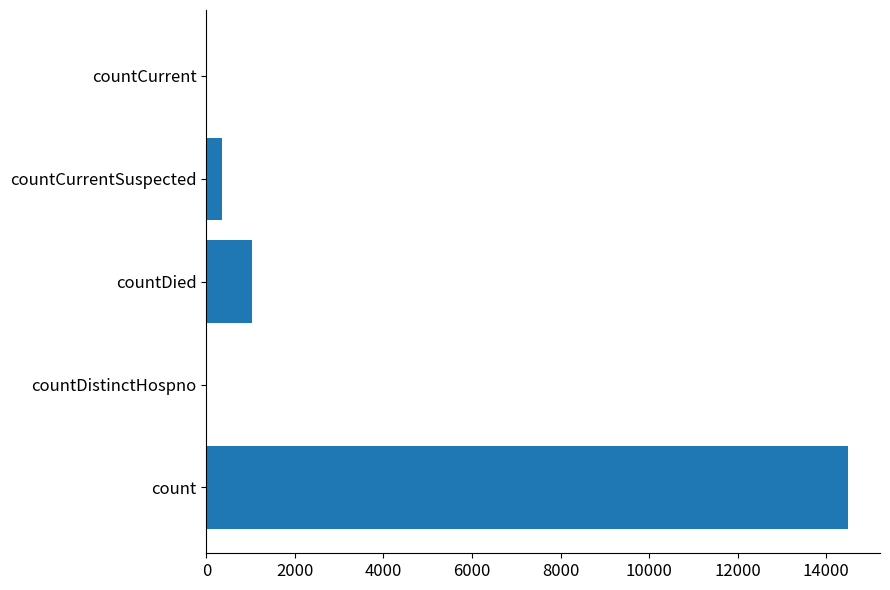

How many categories are shown in the chart?

5